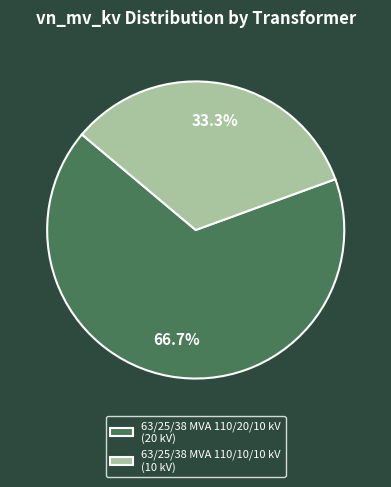

To the nearest percent, what portion does 63/25/38 MVA 110/20/10 kV represent?

67%